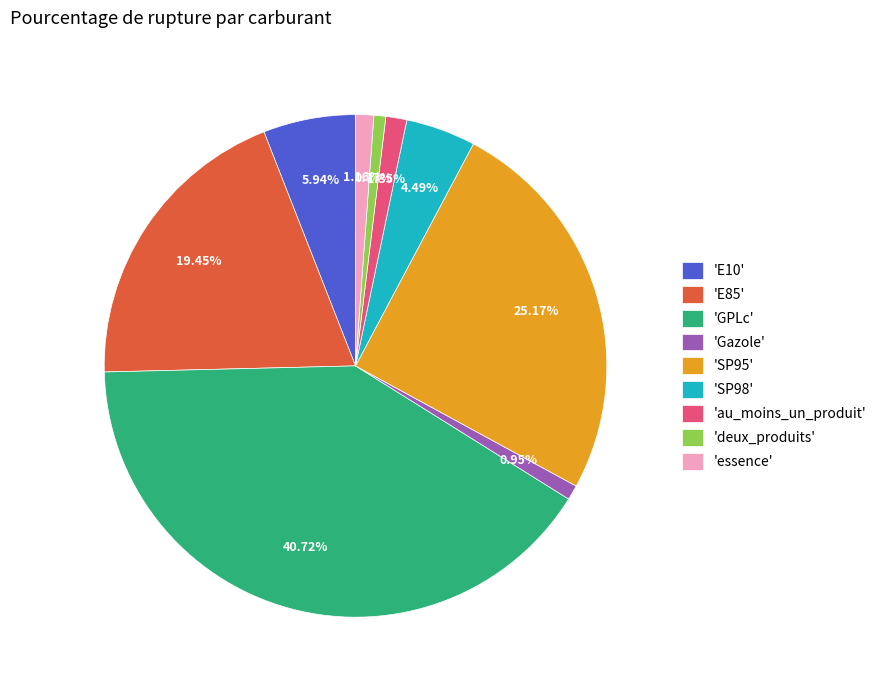

To the nearest percent, what is the average slice percentage?

11%